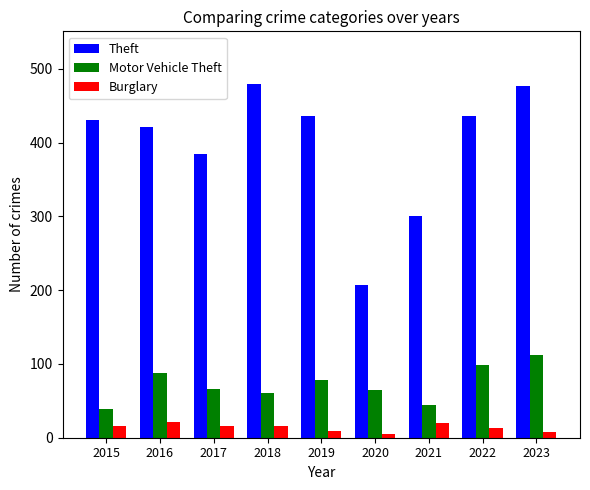

Which series has the largest total across all categories?

Theft